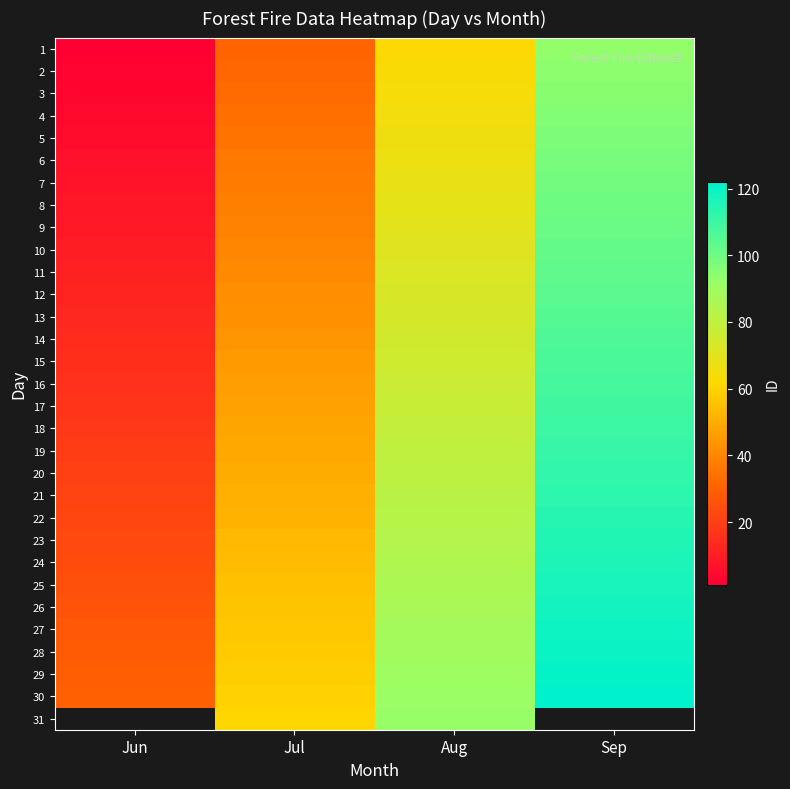

Which series has the largest total across all categories?

30